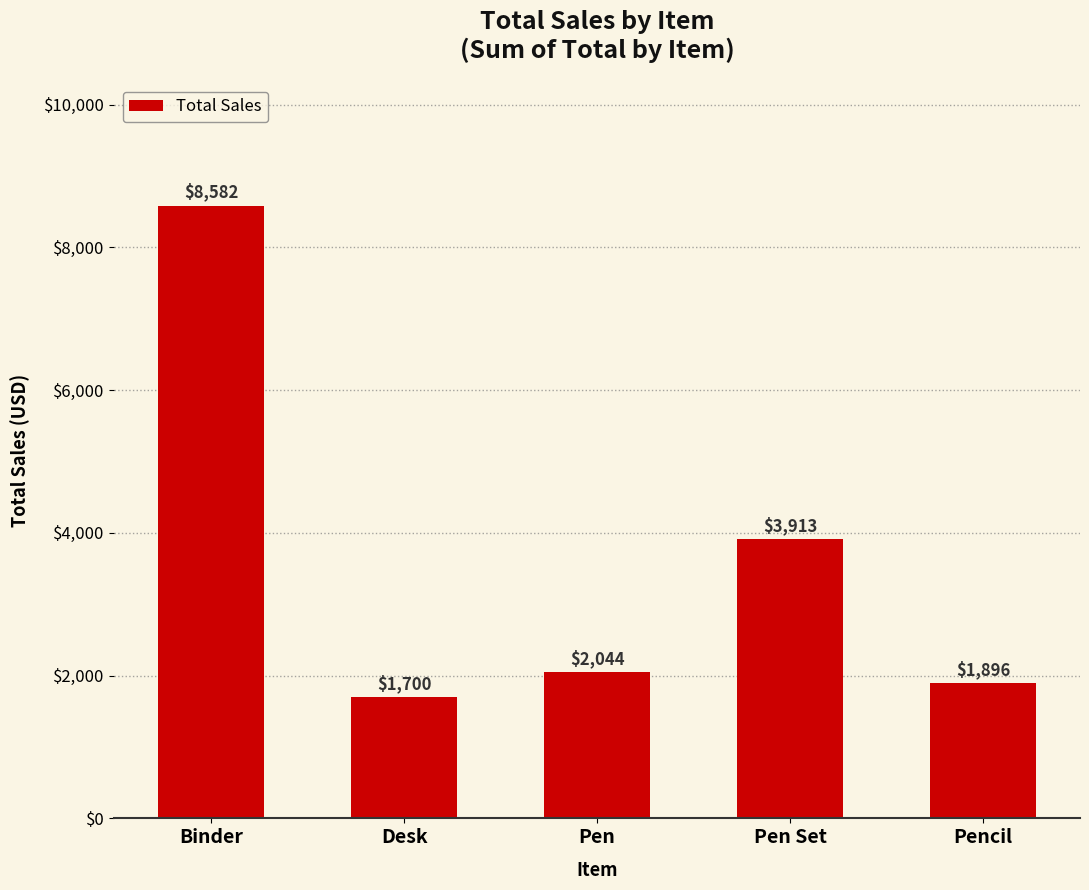

What position from the left is Desk?

2